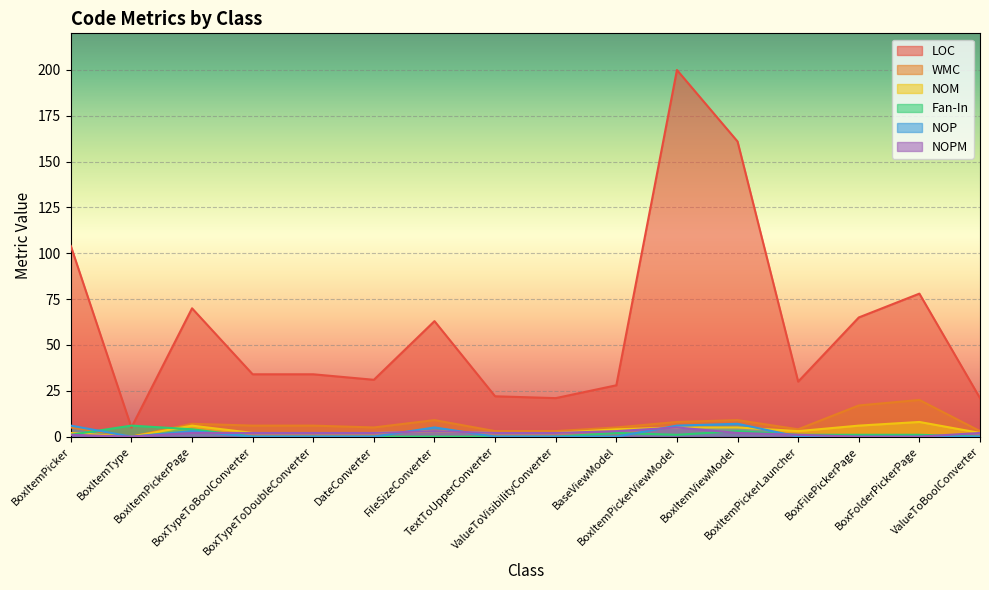

At ValueToVisibilityConverter, list the series in order from largest to smallest.

LOC, WMC, NOM, NOPM, Fan-In, NOP